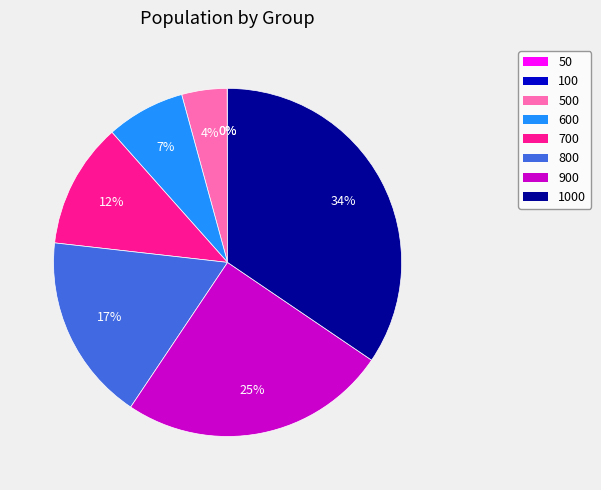

Does any single category account for the majority?

No